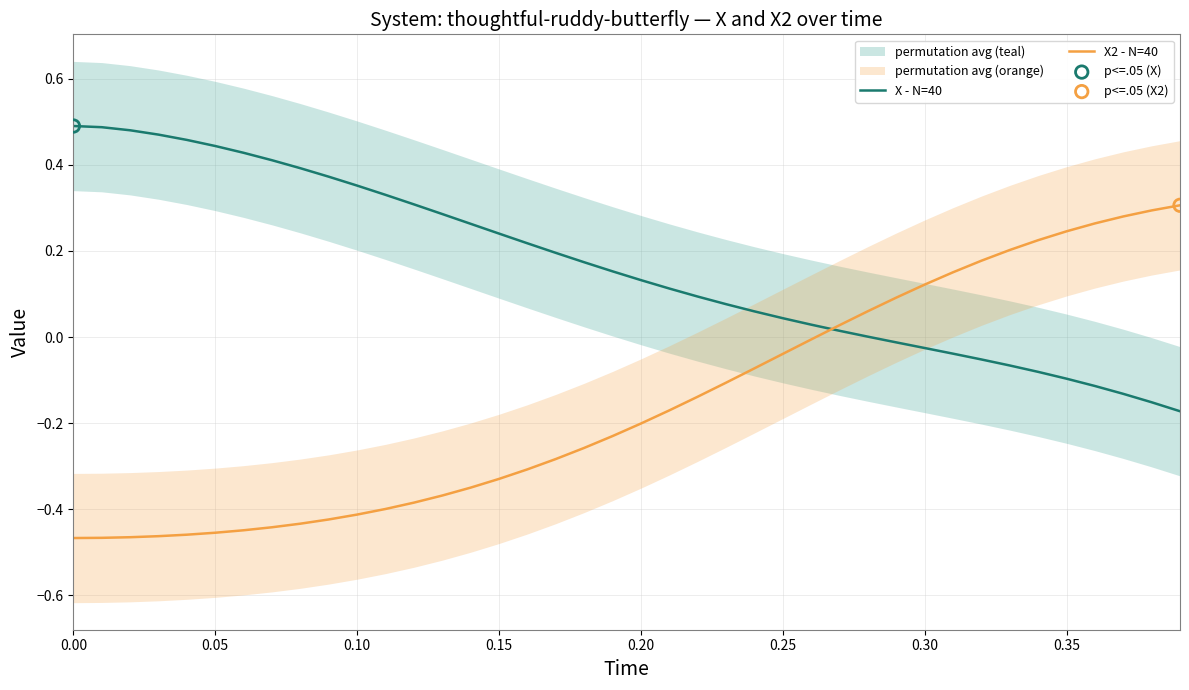

Is the value of X - N=40 at 0.05 greater than the value of X2 - N=40 at 0.05?

Yes